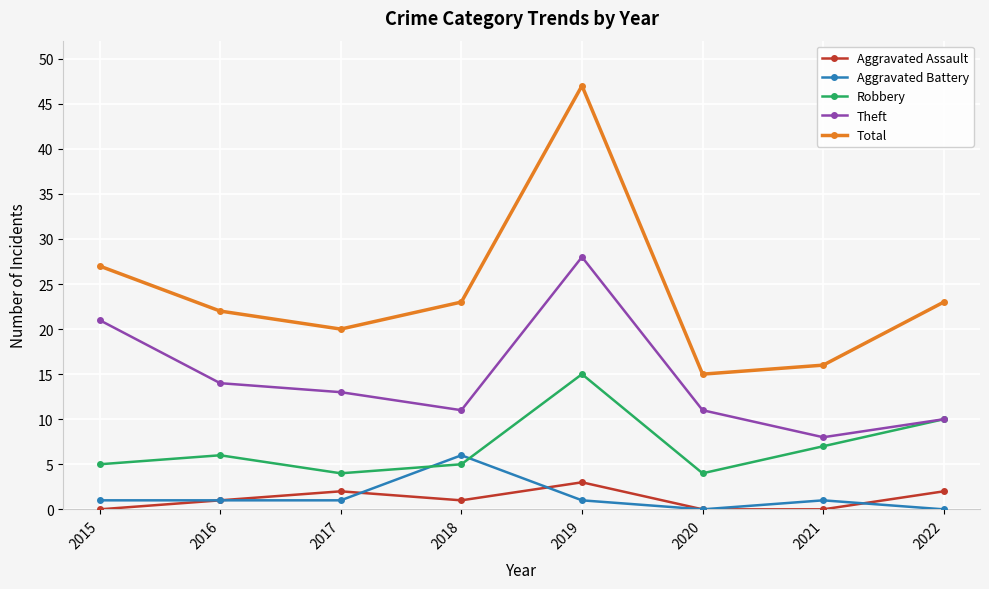

Read the Robbery value at 2021.

7